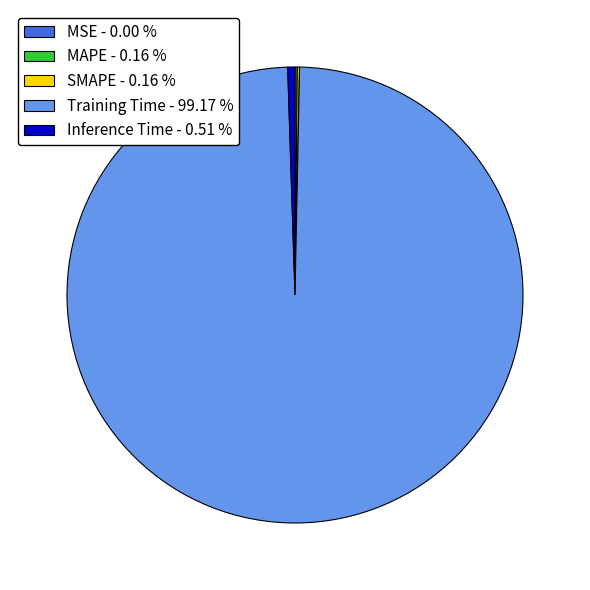

Is there any slice that represents more than half of the pie?

Yes